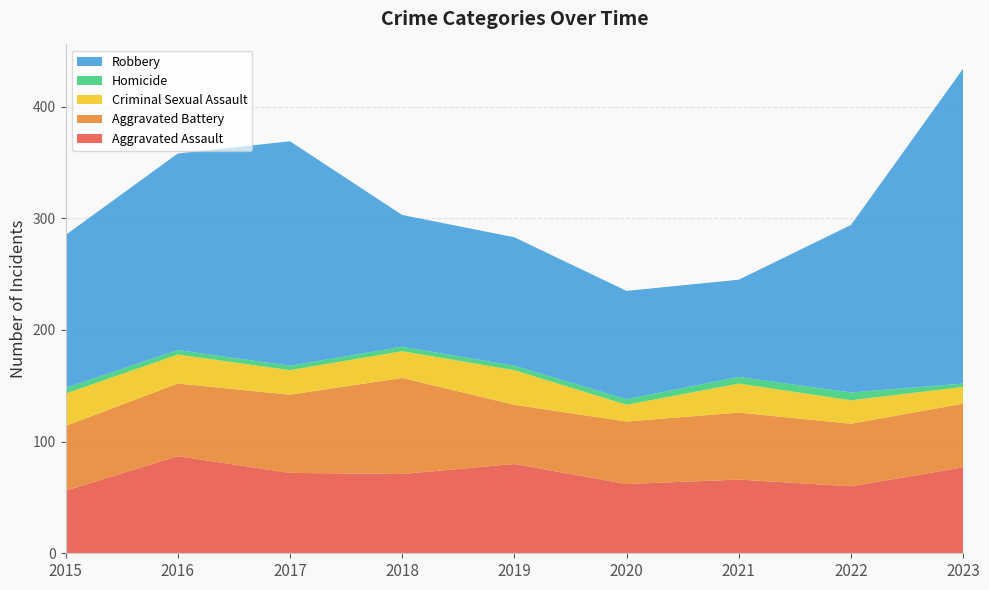

Reading left to right, extract all data points from this chart.

Aggravated Assault: 2015=56	2016=87	2017=72	2018=71	2019=80	2020=62	2021=66	2022=60	2023=77
Aggravated Battery: 2015=58	2016=65	2017=70	2018=86	2019=53	2020=56	2021=60	2022=56	2023=57
Criminal Sexual Assault: 2015=29	2016=26	2017=22	2018=24	2019=31	2020=15	2021=26	2022=21	2023=15
Homicide: 2015=5	2016=4	2017=4	2018=4	2019=4	2020=5	2021=6	2022=7	2023=3
Robbery: 2015=137	2016=176	2017=201	2018=118	2019=115	2020=97	2021=87	2022=150	2023=282